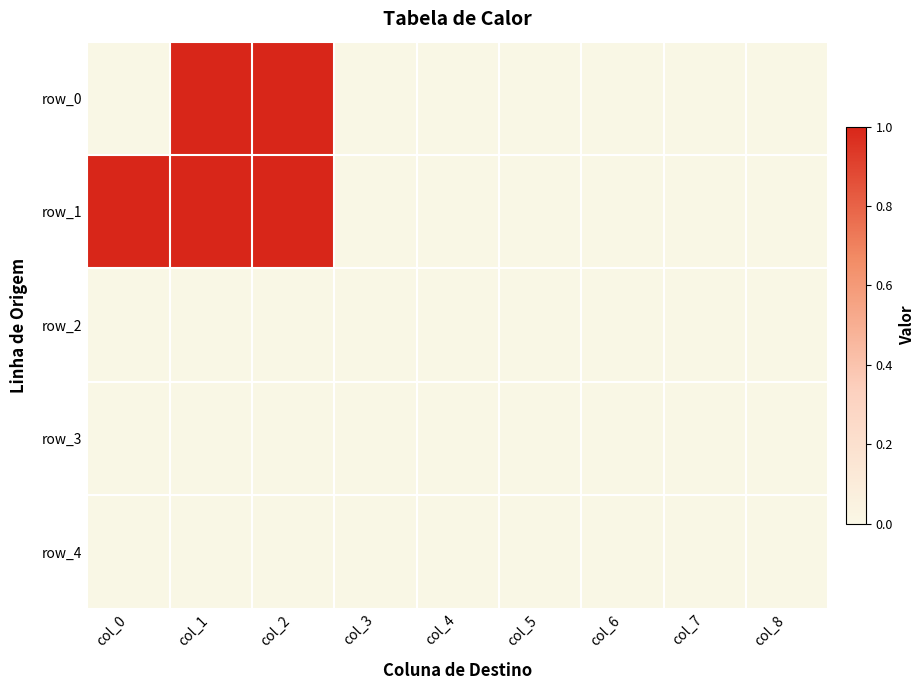

The value of row_4 at col_7 is 0. True or false?

True